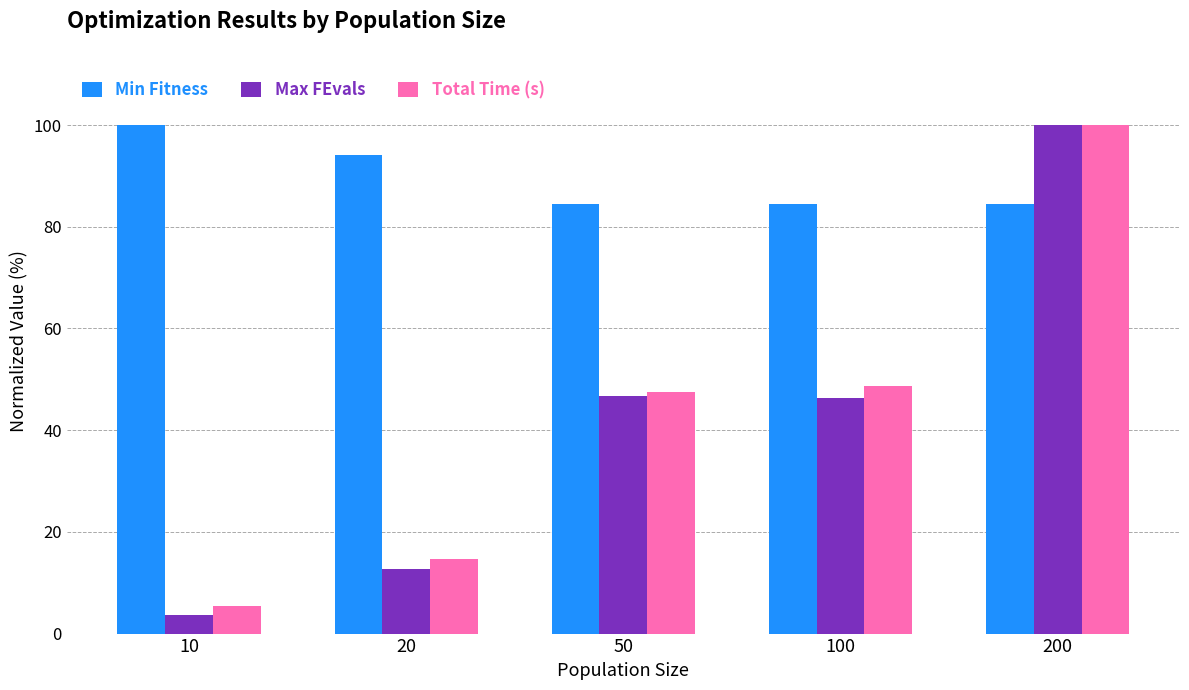

Where is Total Time (s) nearest to the value 52?

100